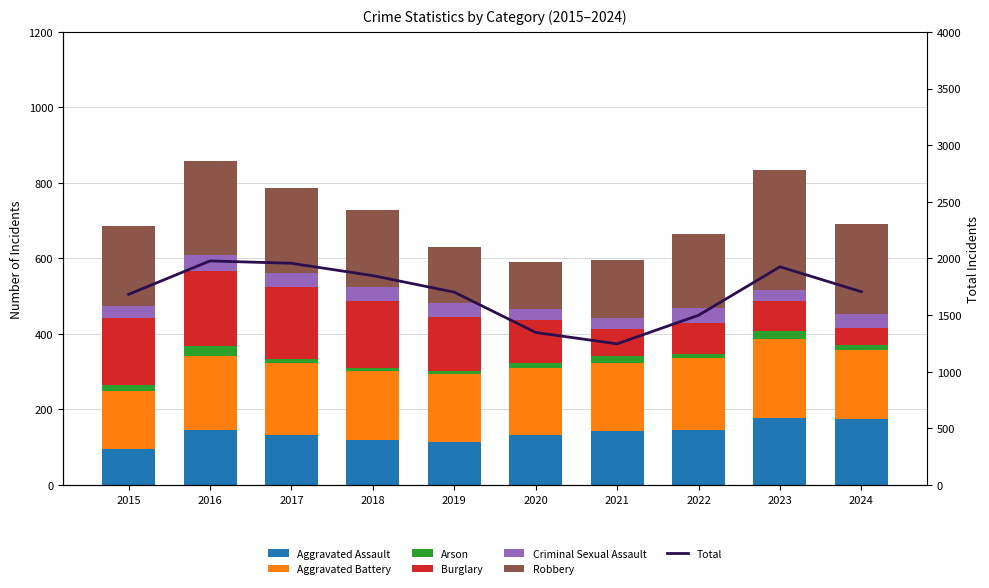

What is the value of the Criminal Sexual Assault bar at the 6th from the left?

28